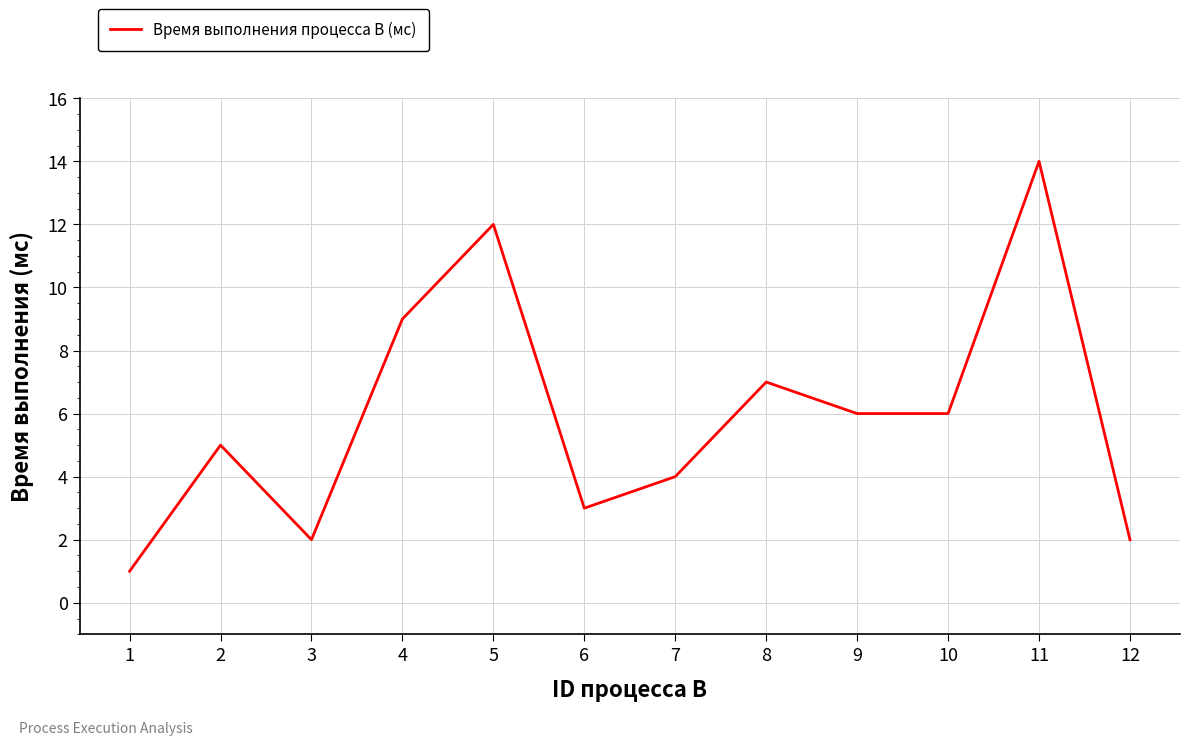

What is the smallest value displayed?

1